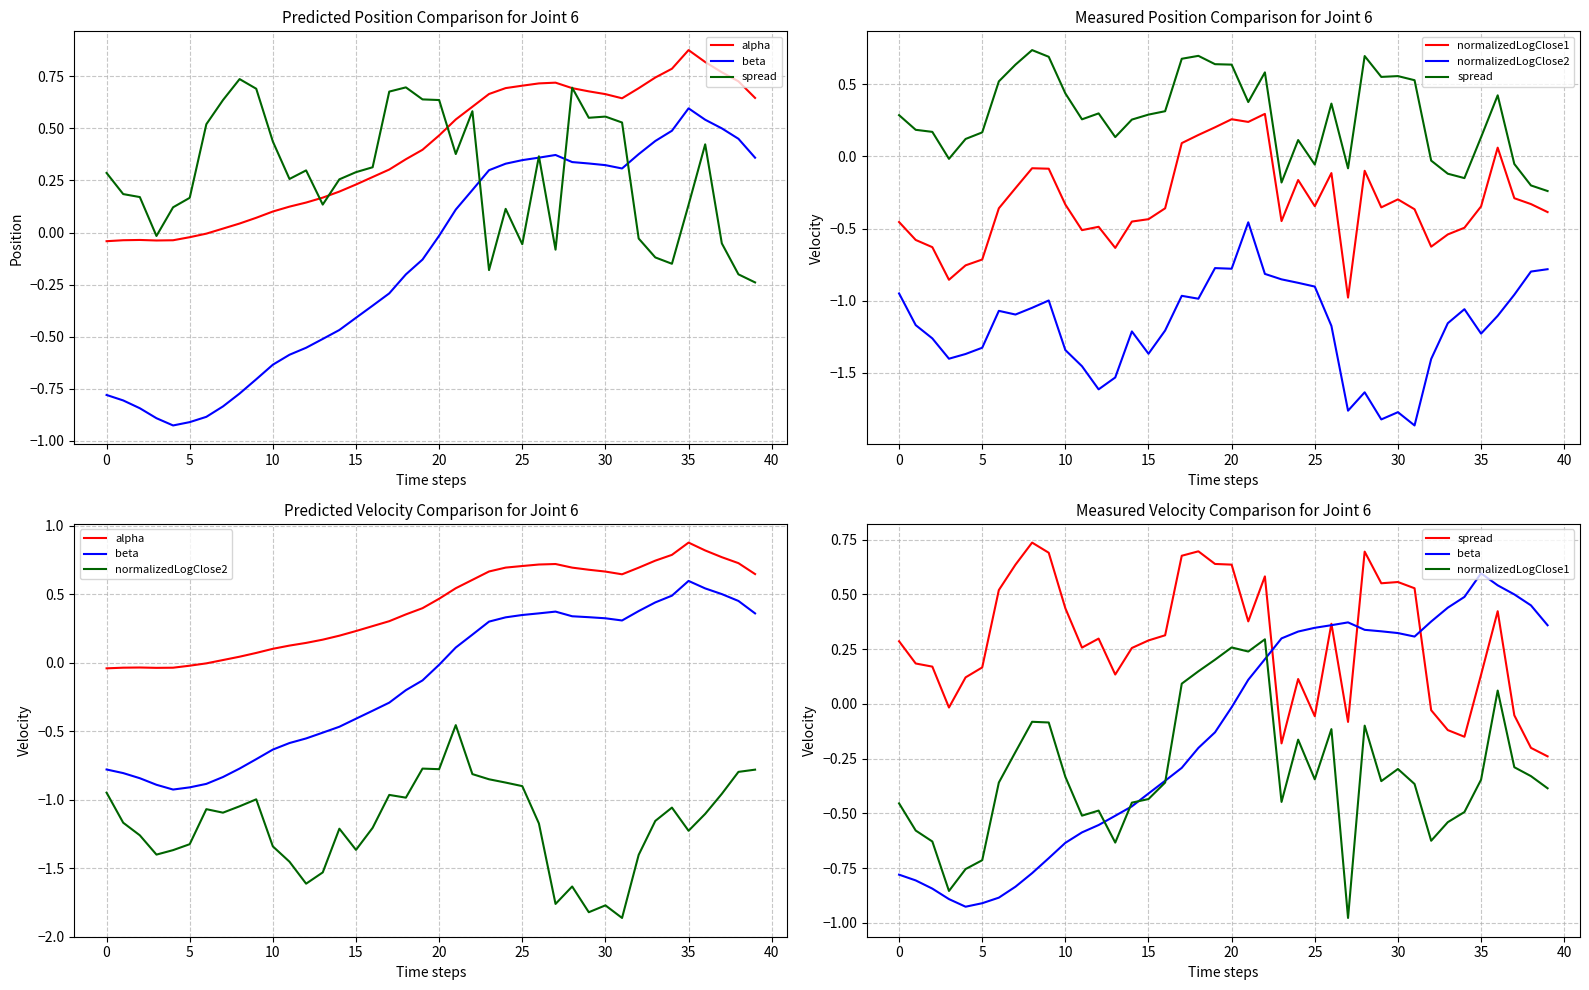

What is the smallest value displayed?

-1.9